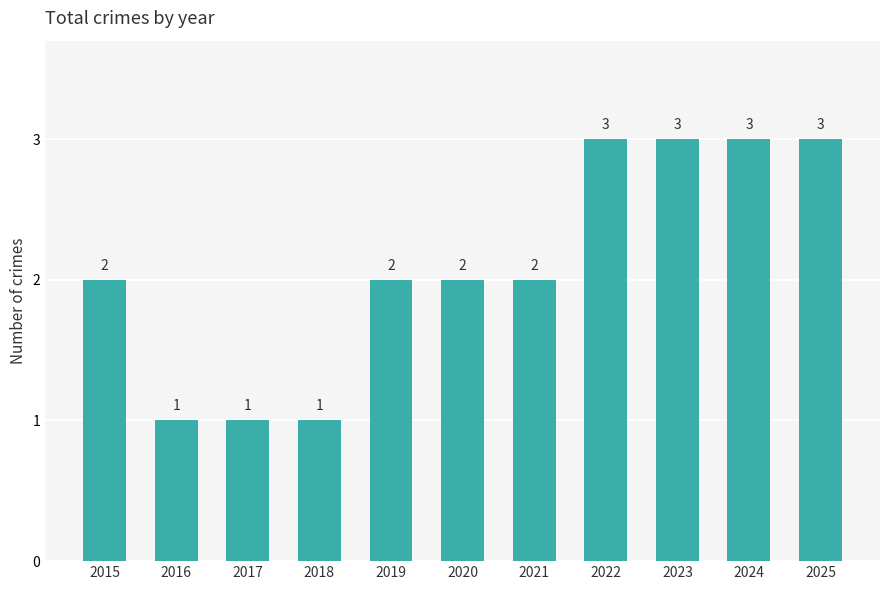

What is the value of the 9th bar from the left?

3